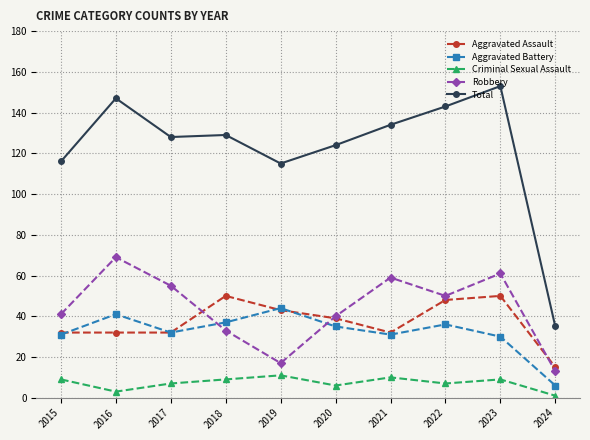

Reading left to right, list all the values displayed in this chart.

Aggravated Assault: 32	32	32	50	43	39	32	48	50	15
Aggravated Battery: 31	41	32	37	44	35	31	36	30	6
Criminal Sexual Assault: 9	3	7	9	11	6	10	7	9	1
Robbery: 41	69	55	33	17	40	59	50	61	13
Total: 116	147	128	129	115	124	134	143	153	35